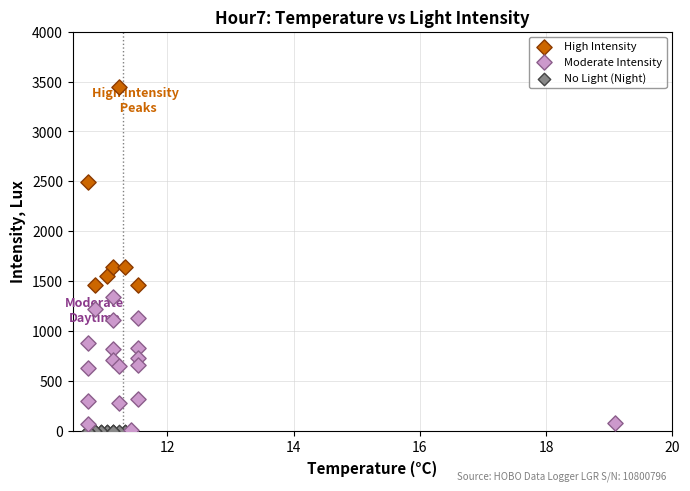

Which series contains the highest Y value?

High Intensity